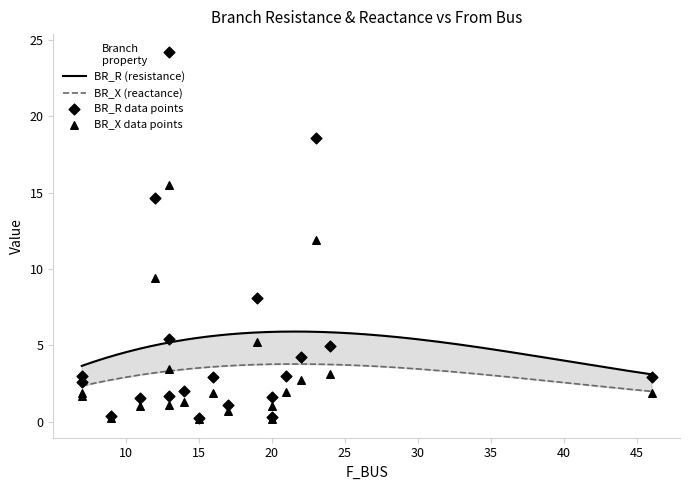

What is the total value across all series at 15?

0.4